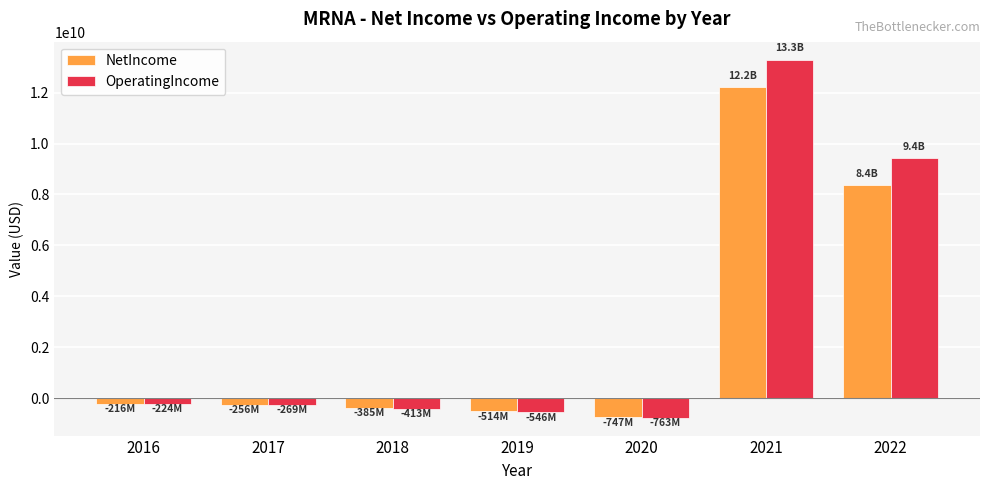

What is the value of the NetIncome bar at the 4th from the left?

-514021000